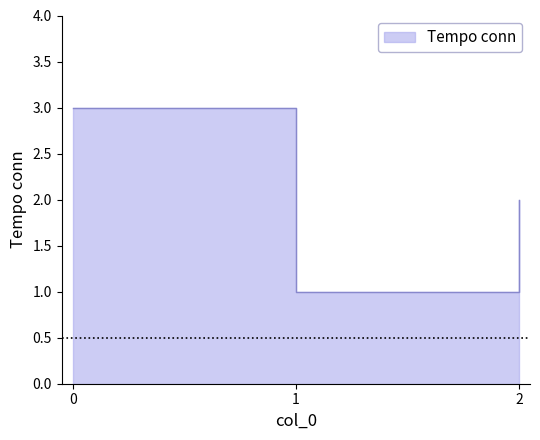

At which category does the chart reach its minimum across all series?

1